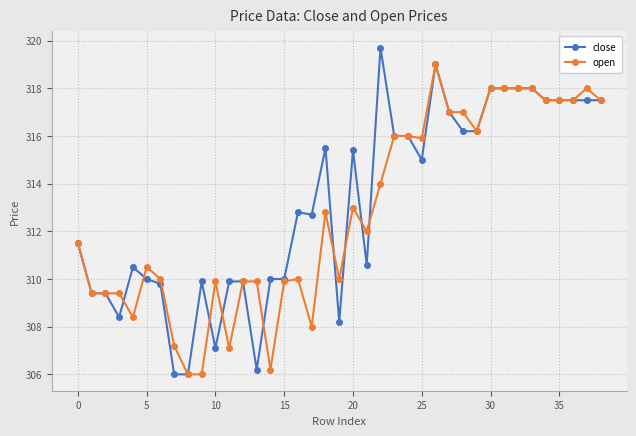

Reading right to left, list all the values displayed in this chart.

close: 317.5	317.5	317.5	317.5	317.5	318.0	318.0	318.0	318.0	316.2	316.2	317.0	319.0	315.0	316.0	316.0	319.7	310.6	315.4	308.2	315.5	312.7	312.8	310.0	310.0	306.2	309.9	309.9	307.1	309.9	306.0	306.0	309.8	310.0	310.5	308.4	309.4	309.4	311.5
open: 317.5	318.0	317.5	317.5	317.5	318.0	318.0	318.0	318.0	316.2	317.0	317.0	319.0	315.9	316.0	316.0	314.0	312.0	313.0	310.0	312.8	308.0	310.0	309.9	306.2	309.9	309.9	307.1	309.9	306.0	306.0	307.2	310.0	310.5	308.4	309.4	309.4	309.4	311.5